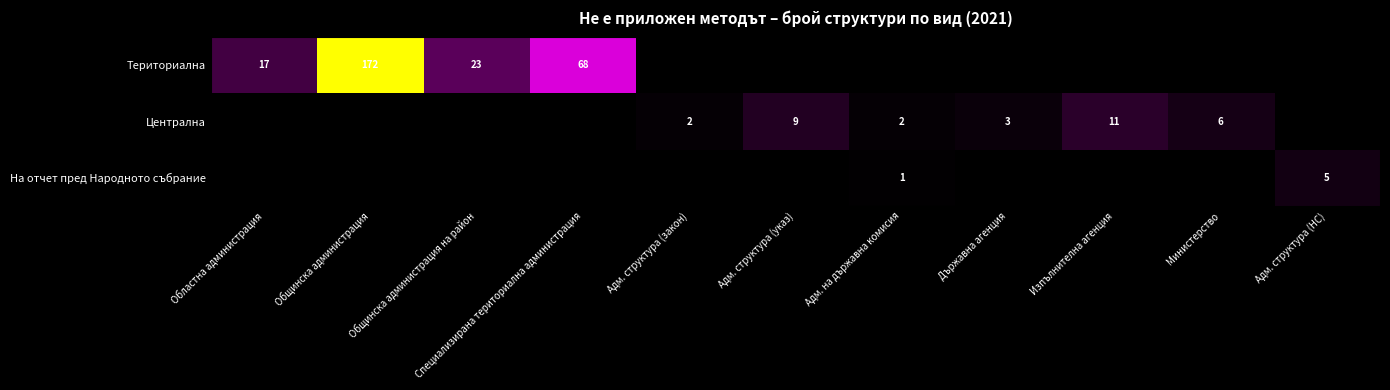

What is the average value of the Териториална series?

25